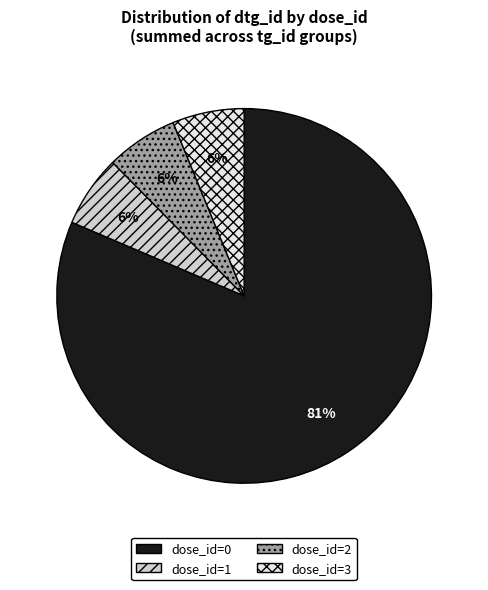

Approximately how many times larger is the value at dose_id=1 compared to dose_id=3?

1.0